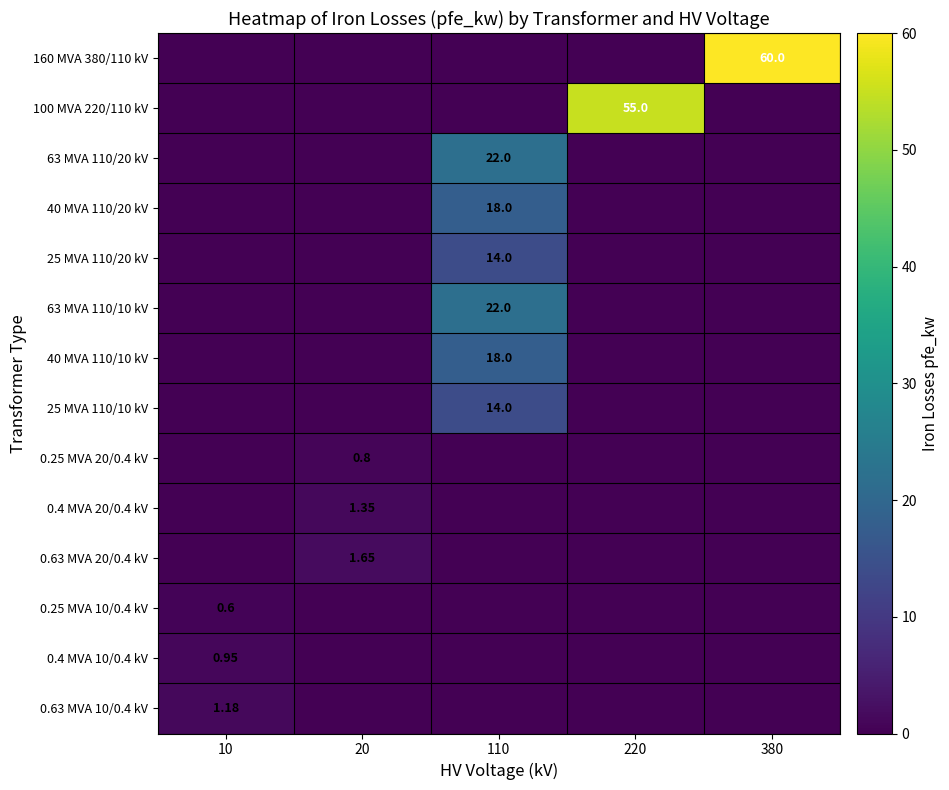

At how many categories does at least one series exceed 7?

3